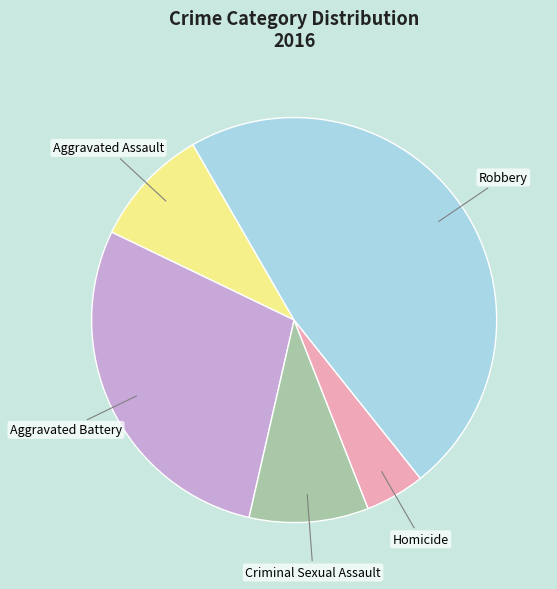

Is there a majority slice in this chart?

No